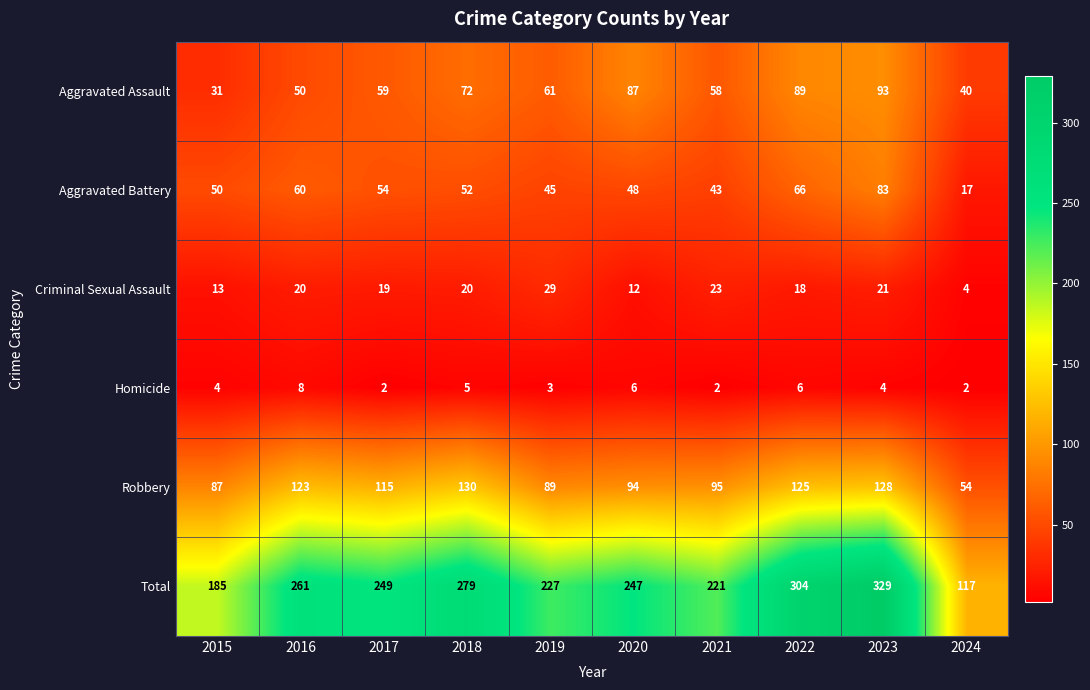

What is the sum of all Aggravated Battery values?

518